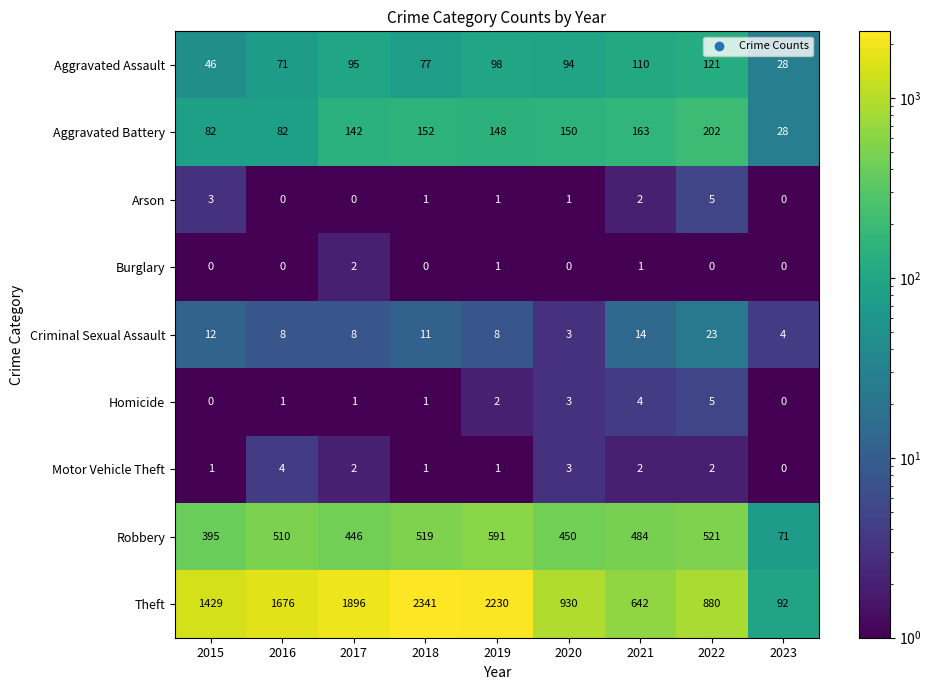

The Robbery series shows 706 at 2022. True or false?

False